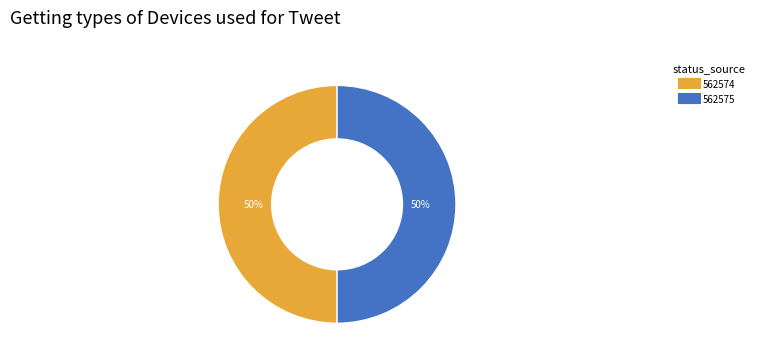

To the nearest percent, what portion does 562575 represent?

50%